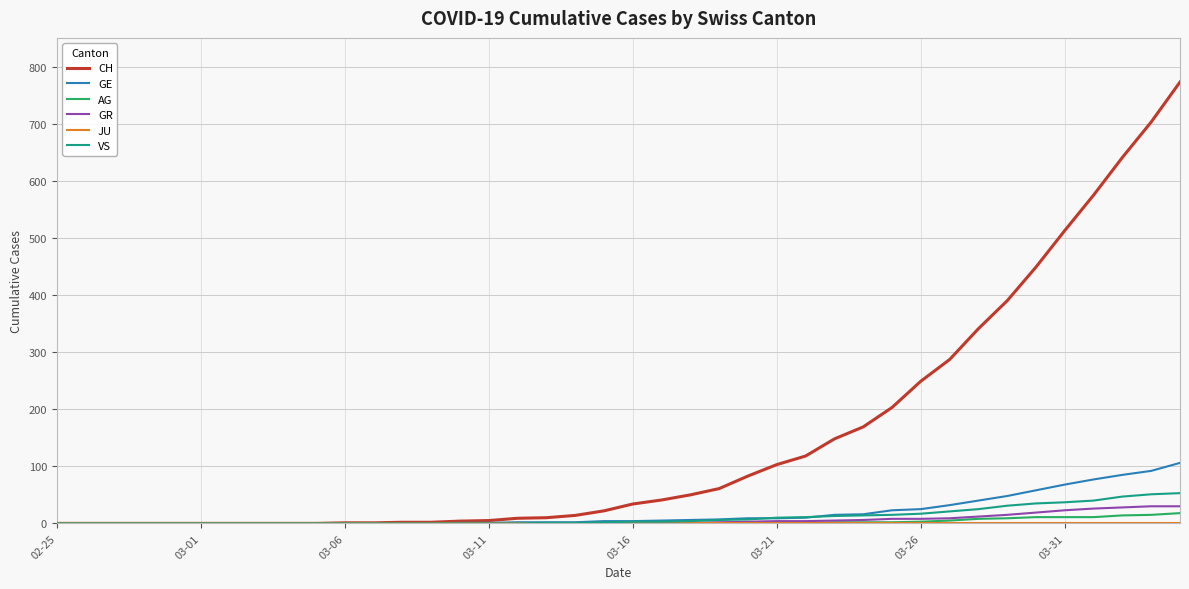

What is the highest value of the CH series?

773